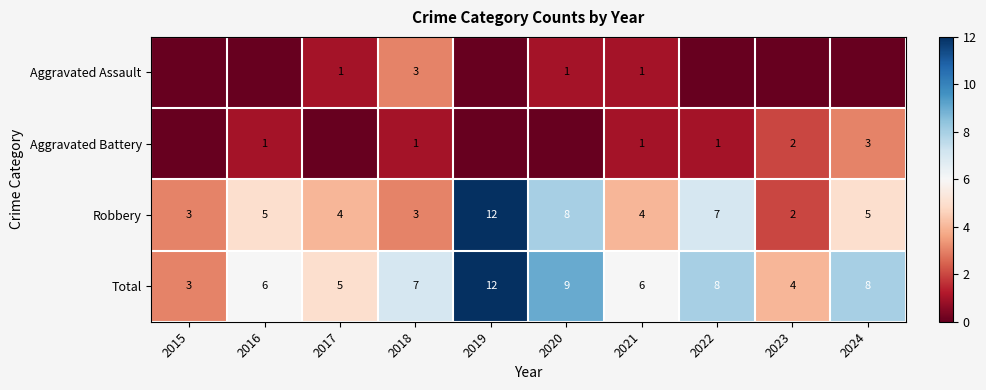

The value of Robbery at 2019 is 12. True or false?

True